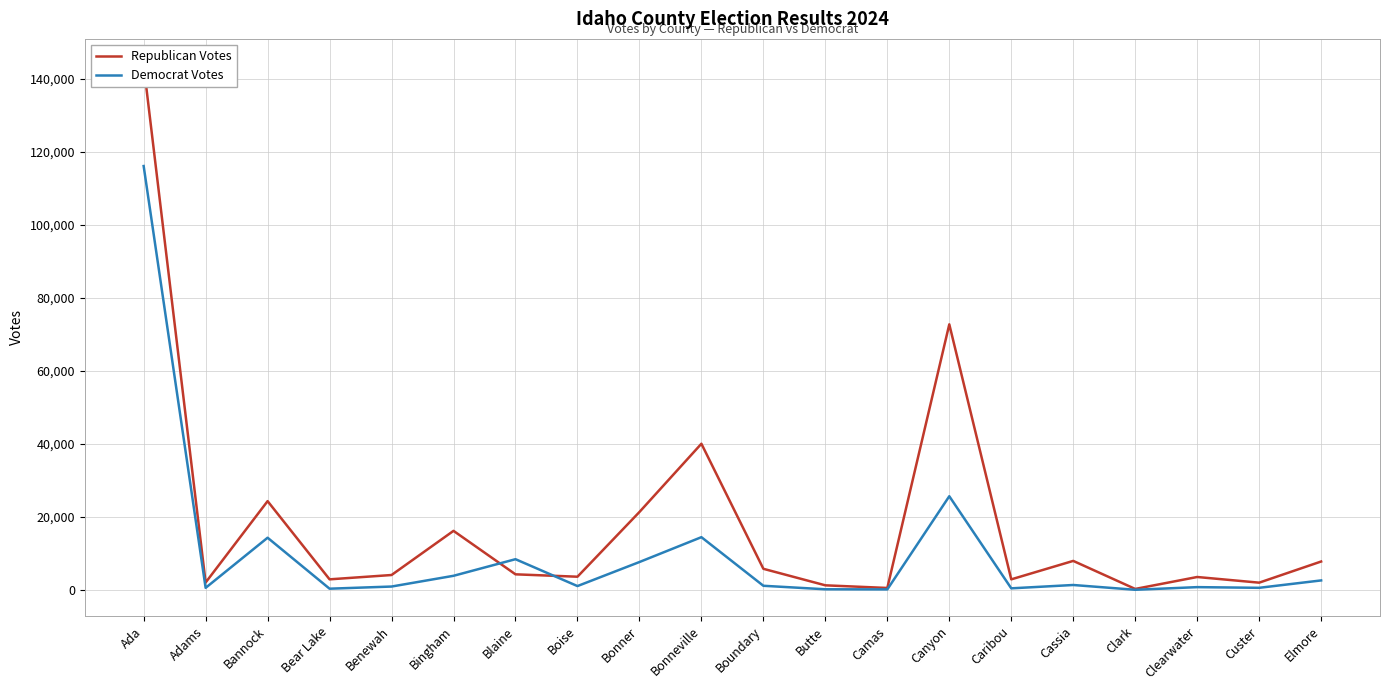

List the labels in order of Republican Votes value, largest first.

Ada, Canyon, Bonneville, Bannock, Bonner, Bingham, Cassia, Elmore, Boundary, Blaine, Benewah, Boise, Clearwater, Bear Lake, Caribou, Adams, Custer, Butte, Camas, Clark